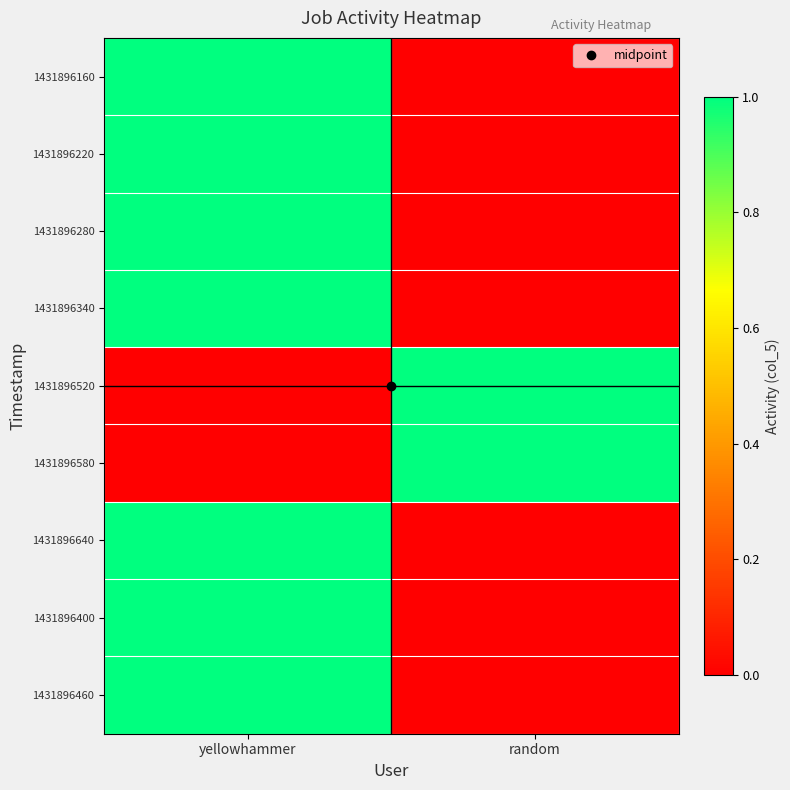

Which has a higher value, yellowhammer or random?

yellowhammer